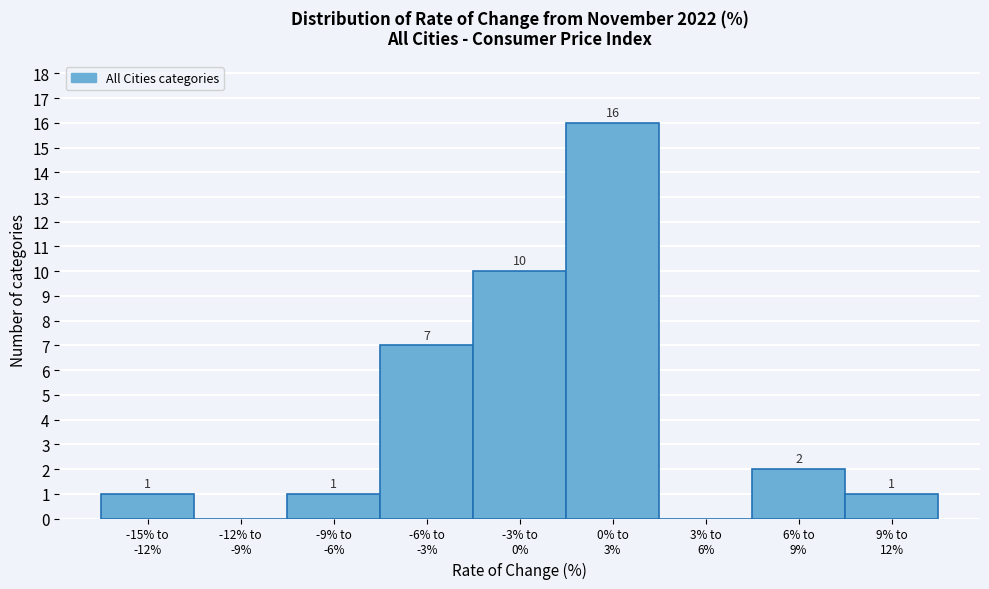

What is the maximum value shown in the chart?

16